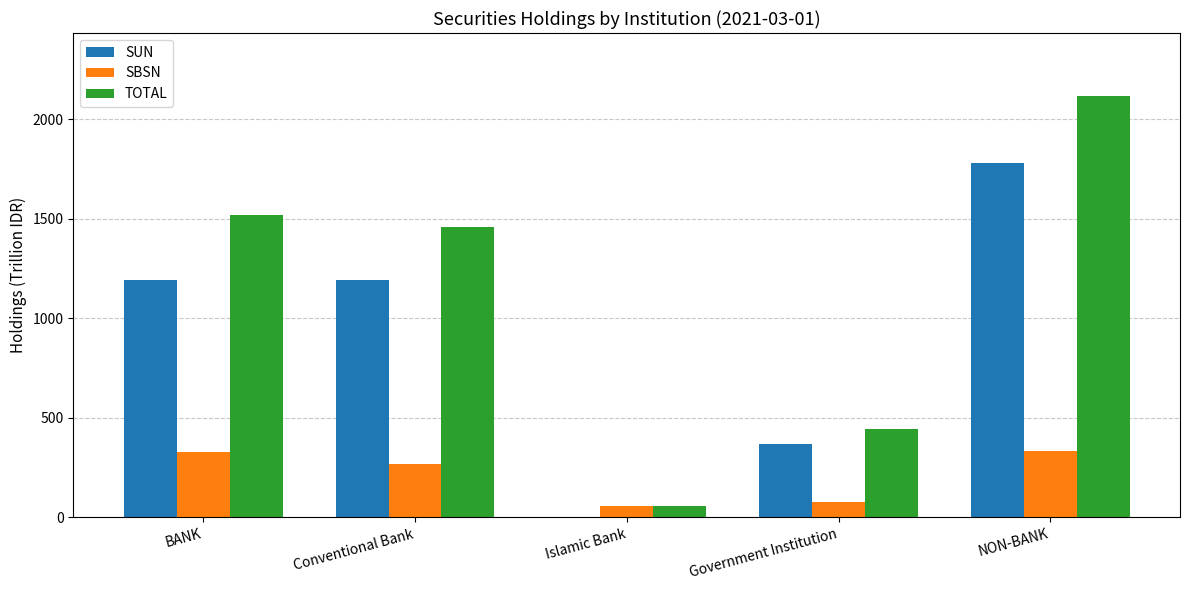

The value of SBSN at Conventional Bank is 90.3. True or false?

False